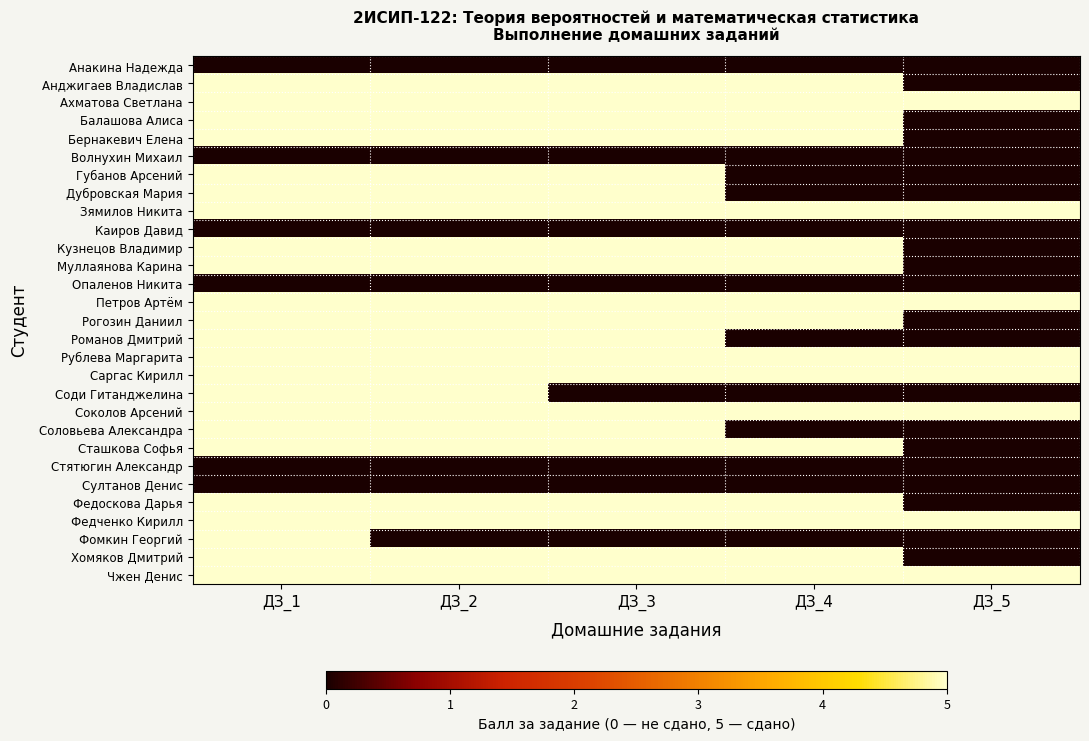

What is the total value across all series at ДЗ_3?

105